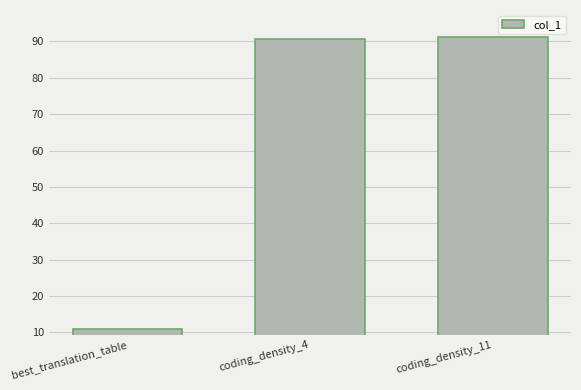

At which category does the chart reach its minimum across all series?

best_translation_table